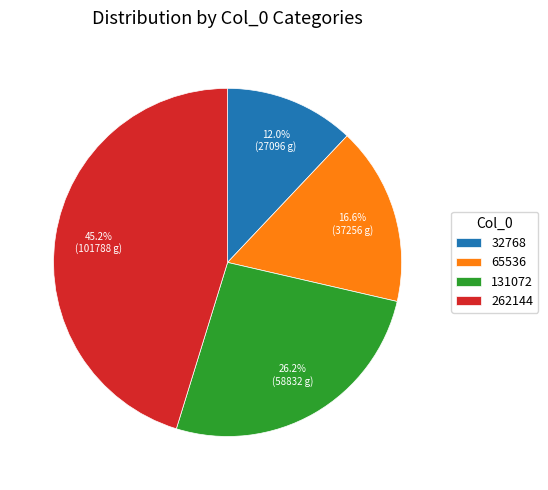

Is it true that 131072 is 26% of the pie?

True